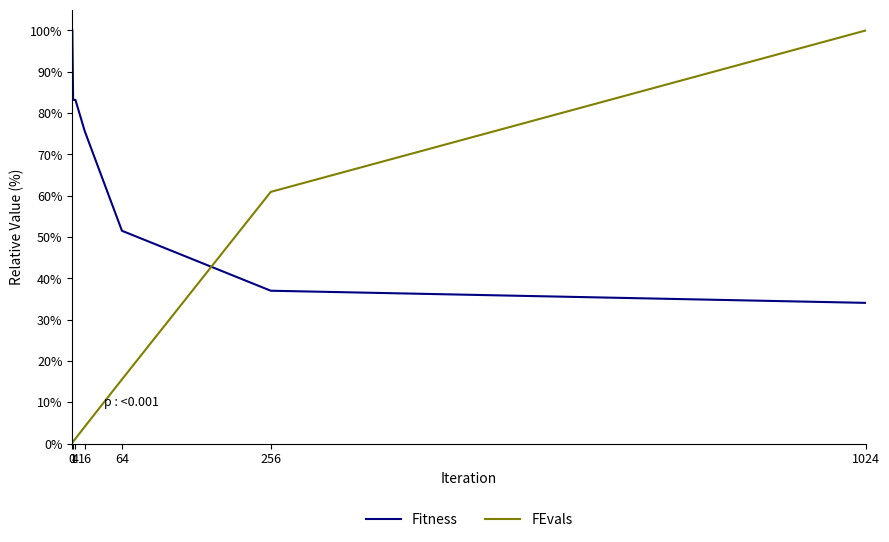

Where do Fitness and FEvals first cross each other?

64 and 256